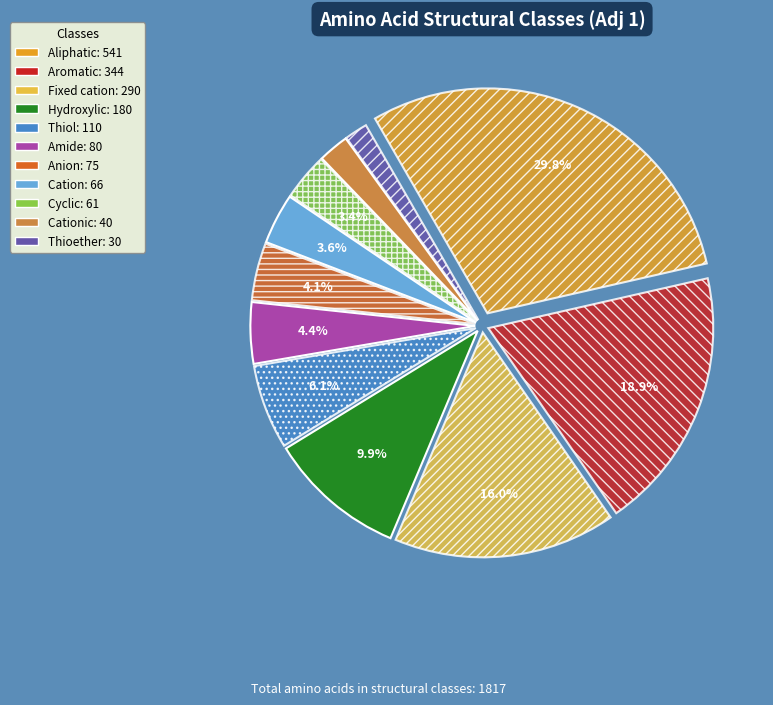

Does any single category account for the majority?

No